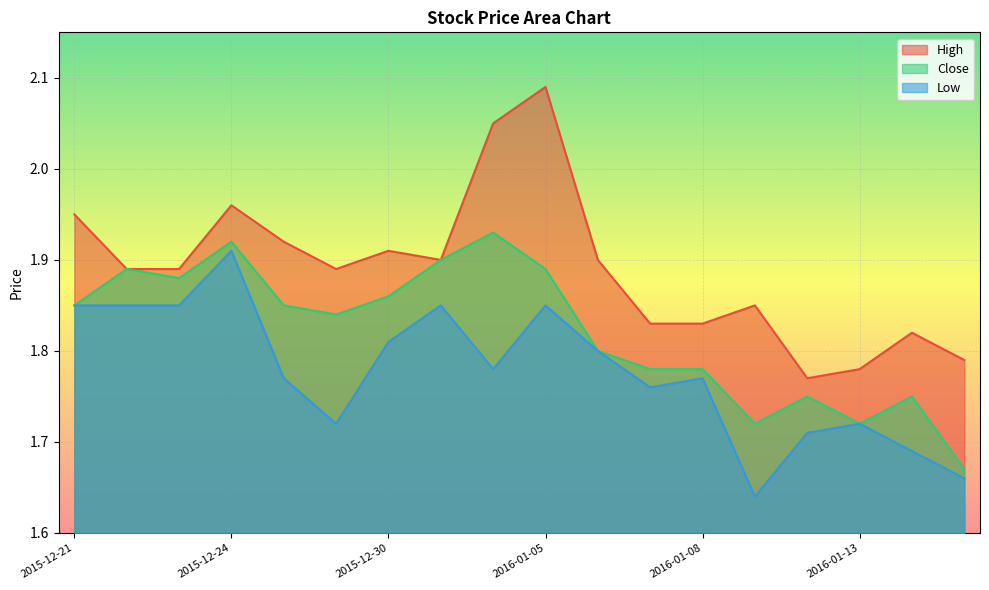

Rank the categories by Low value from highest to lowest.

2015-12-24, 2015-12-21, 2015-12-22, 2015-12-23, 2015-12-31, 2016-01-05, 2015-12-30, 2016-01-06, 2016-01-04, 2015-12-28, 2016-01-08, 2016-01-07, 2015-12-29, 2016-01-13, 2016-01-12, 2016-01-14, 2016-01-15, 2016-01-11